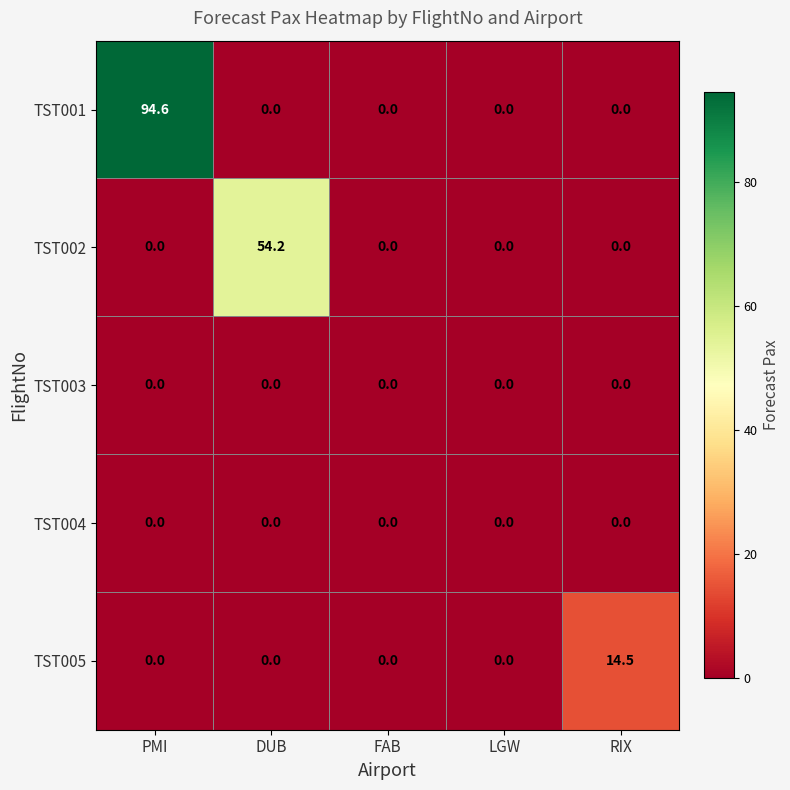

Which series has the largest total across all categories?

TST001